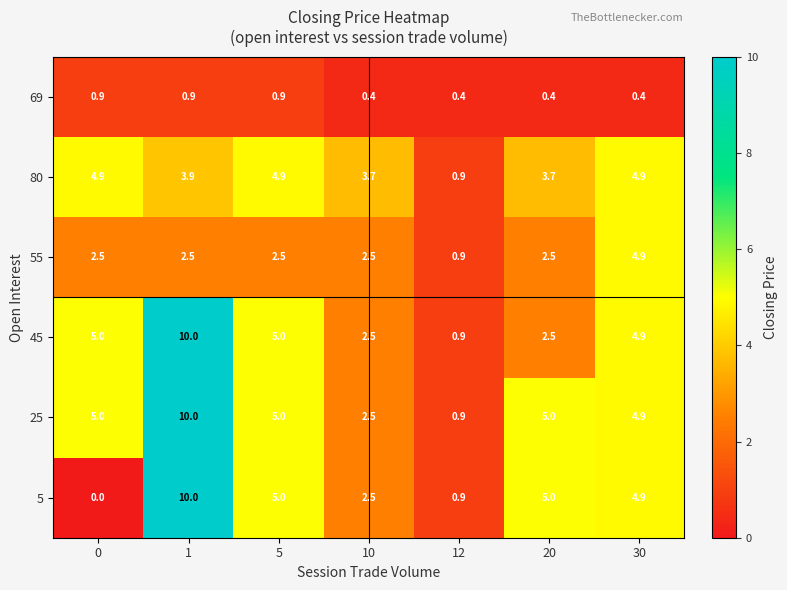

What is the spread (max minus min) of values at 1?

9.1